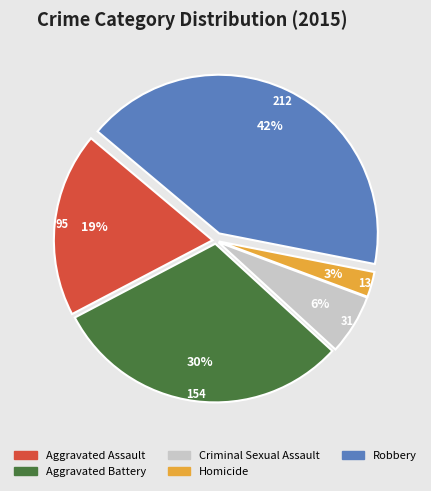

Rank the categories by value from lowest to highest.

Homicide, Criminal Sexual Assault, Aggravated Assault, Aggravated Battery, Robbery